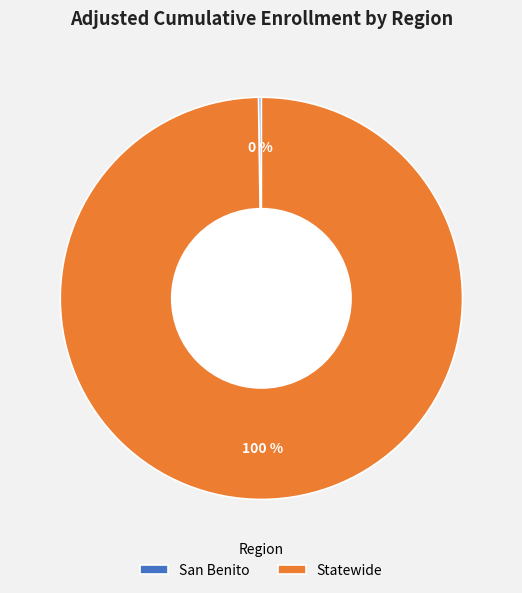

Which slice is the largest?

Statewide